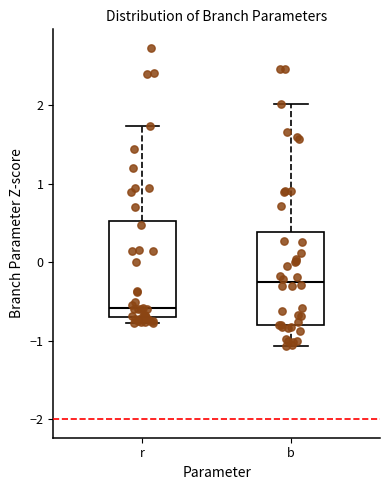

Reading left to right, transcribe this box plot: for each box, give where its median line is, the range the box spans, and where its two whiskers end, as read against the y-axis. The values are not printed on the chart, so give them approximately, as read against the axis.

r: median -0.6, box -0.7 to 0.5, whiskers -0.8 to 1.7
b: median -0.3, box -0.8 to 0.4, whiskers -1.1 to 2.0